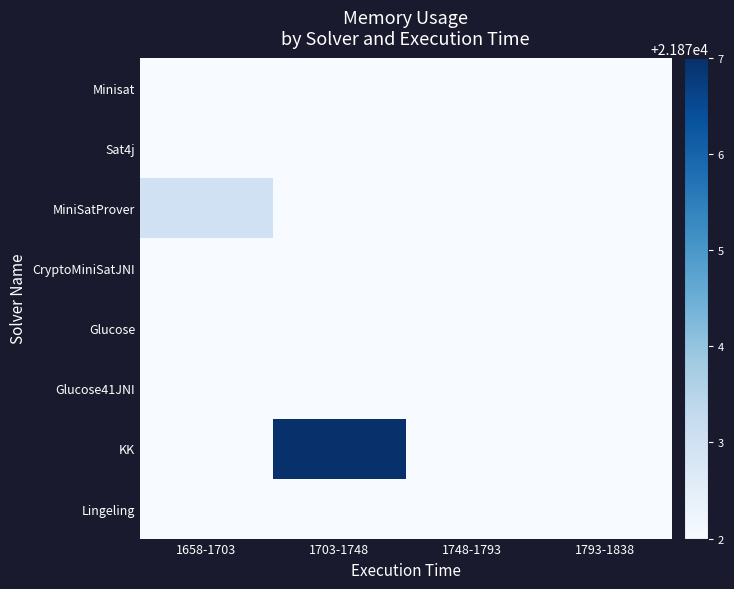

Rank the series at 1793-1838 from lowest to highest value.

Minisat, Sat4j, MiniSatProver, CryptoMiniSatJNI, Glucose, Glucose41JNI, KK, Lingeling